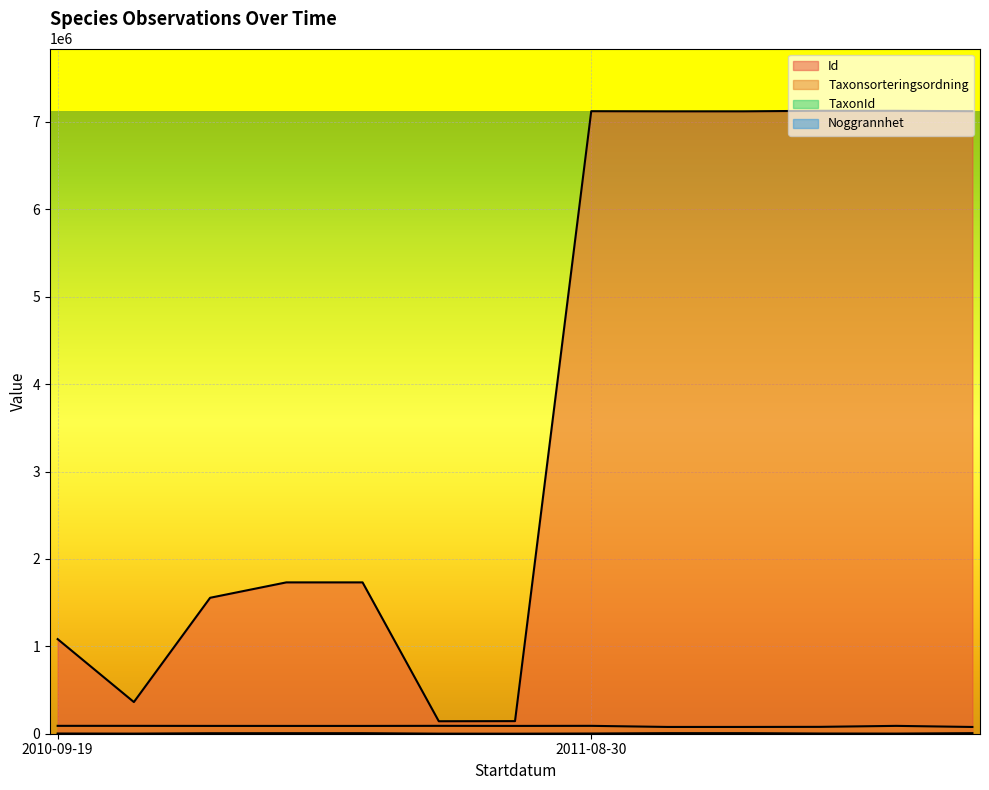

What is the average value of the TaxonId series?

3497